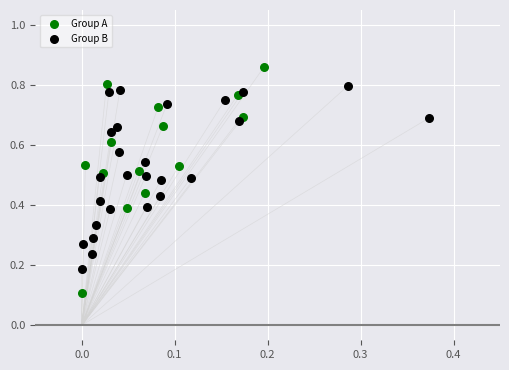

Which series has the widest spread of Y values?

Group A